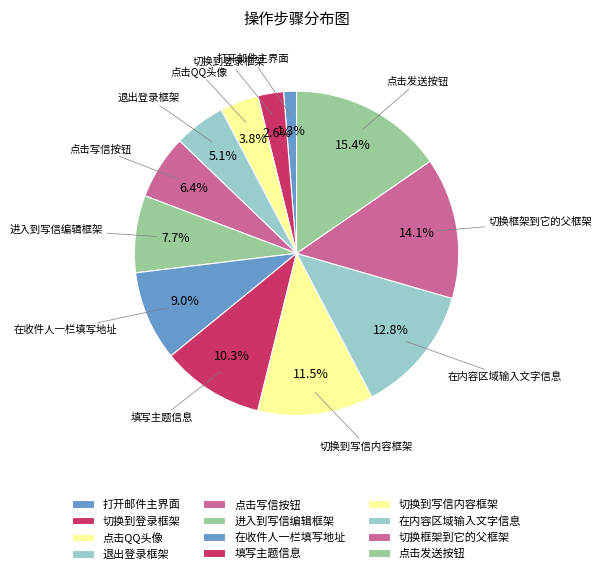

To the nearest percent, what is the difference between the largest and smallest slice percentages?

14%